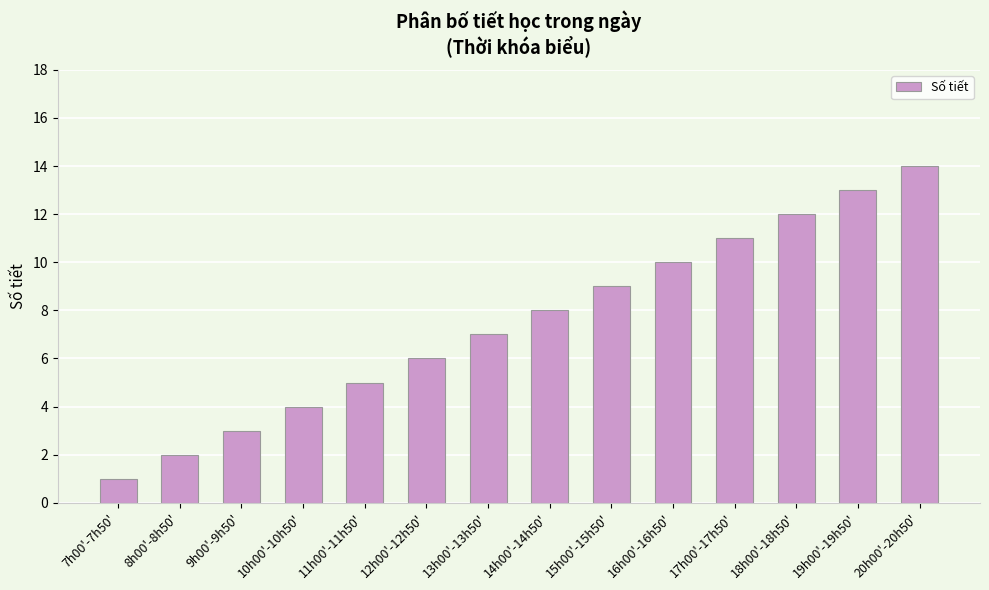

What is the sum of all values?

105